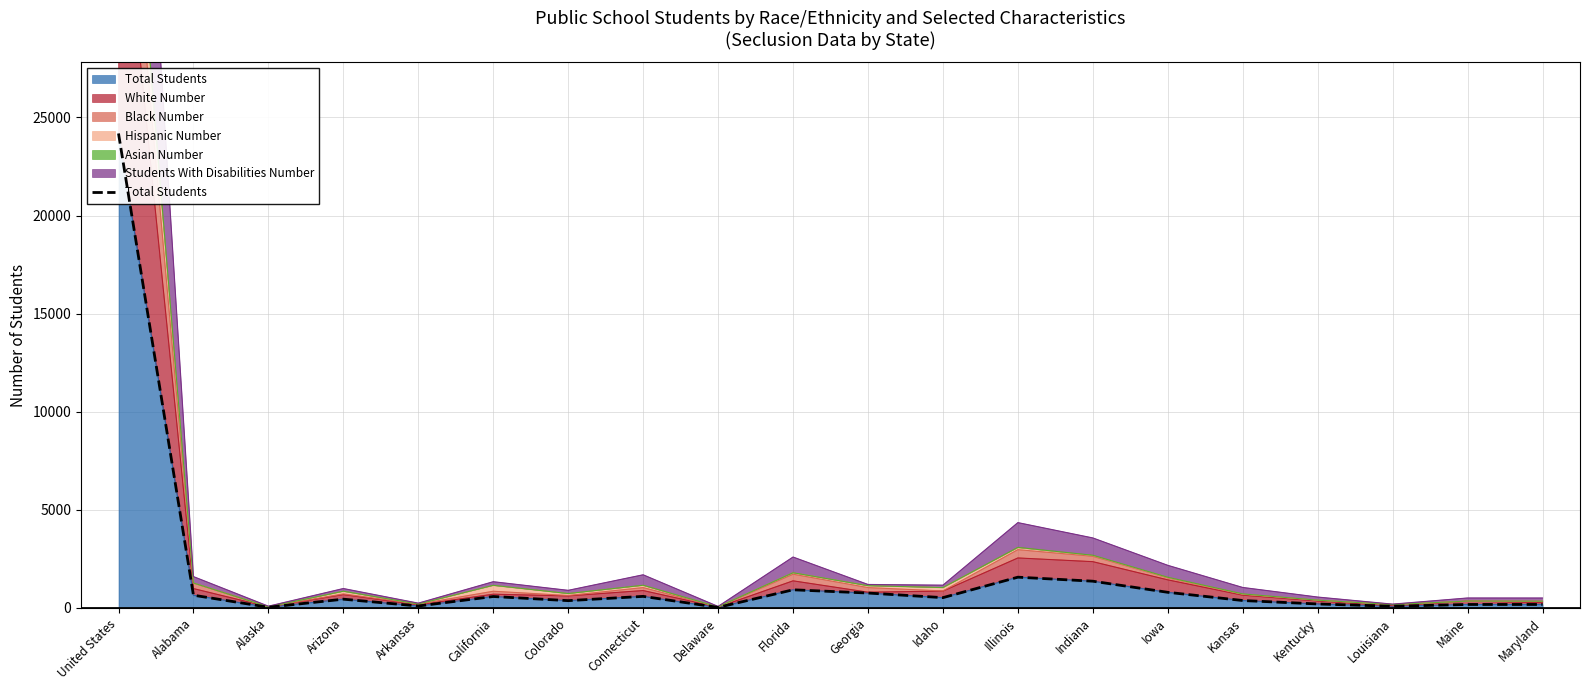

Rank the categories by value from lowest to highest.

Delaware, Alaska, Louisiana, Arkansas, Maine, Maryland, Kentucky, Colorado, Kansas, Arizona, Idaho, California, Connecticut, Alabama, Georgia, Iowa, Florida, Indiana, Illinois, United States